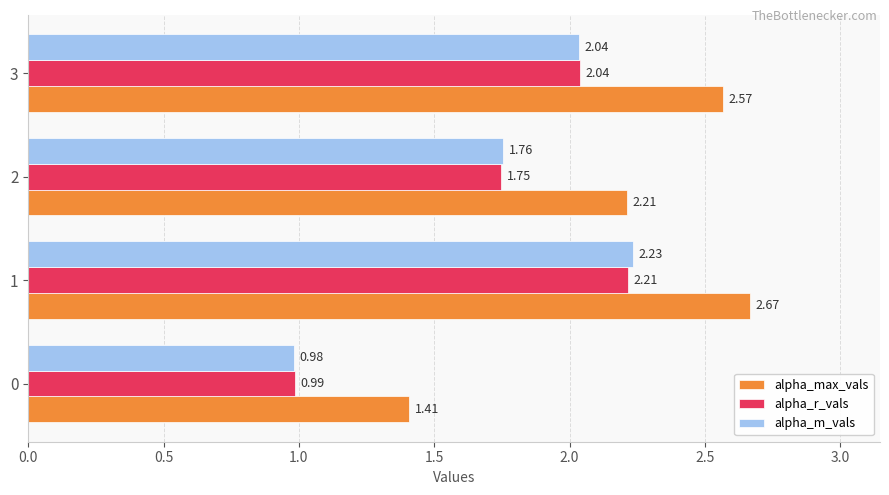

Which series has the widest spread of values?

alpha_max_vals